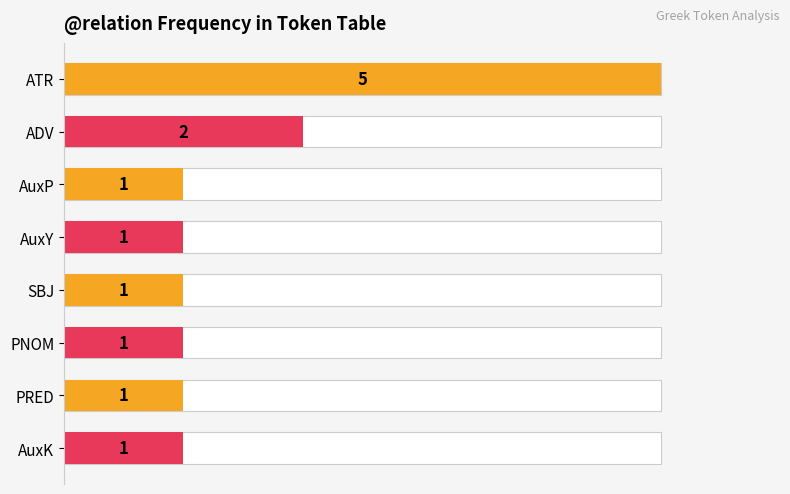

Rank the categories by value from lowest to highest.

AuxP, AuxY, SBJ, PNOM, PRED, AuxK, ADV, ATR